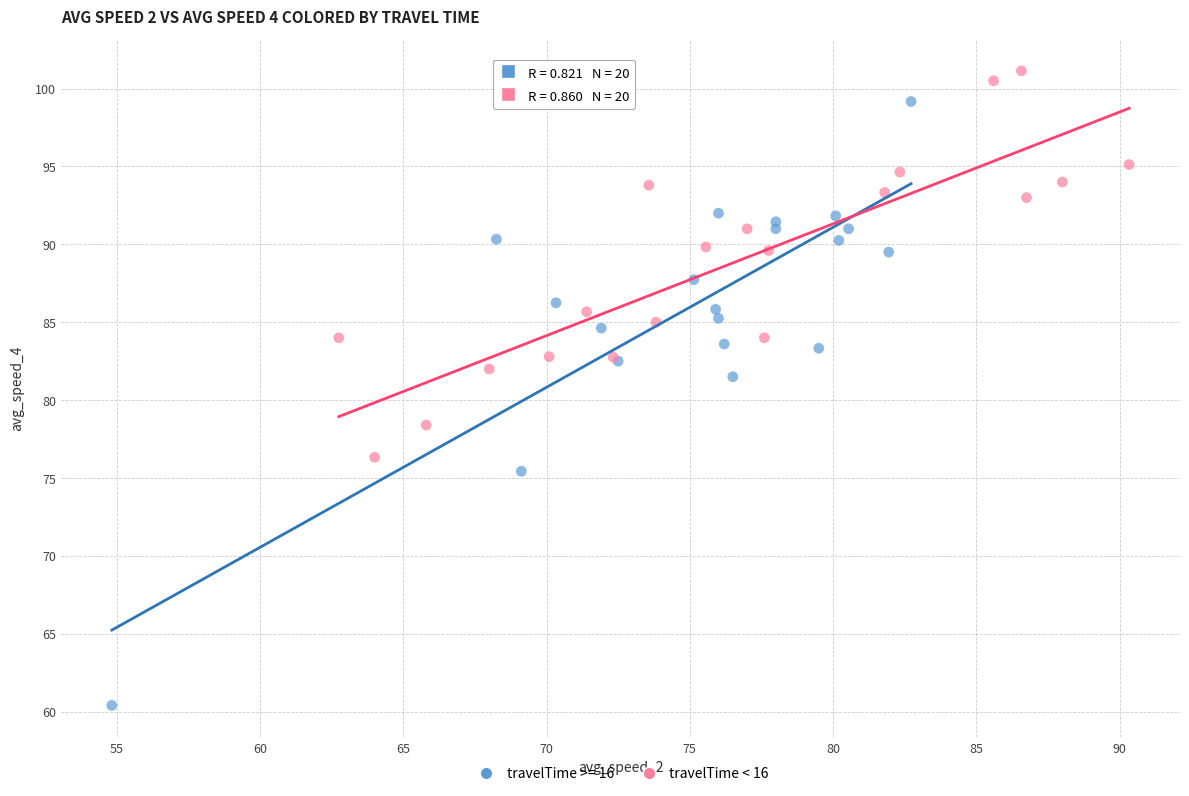

Which series reaches the minimum Y coordinate?

travelTime >= 16